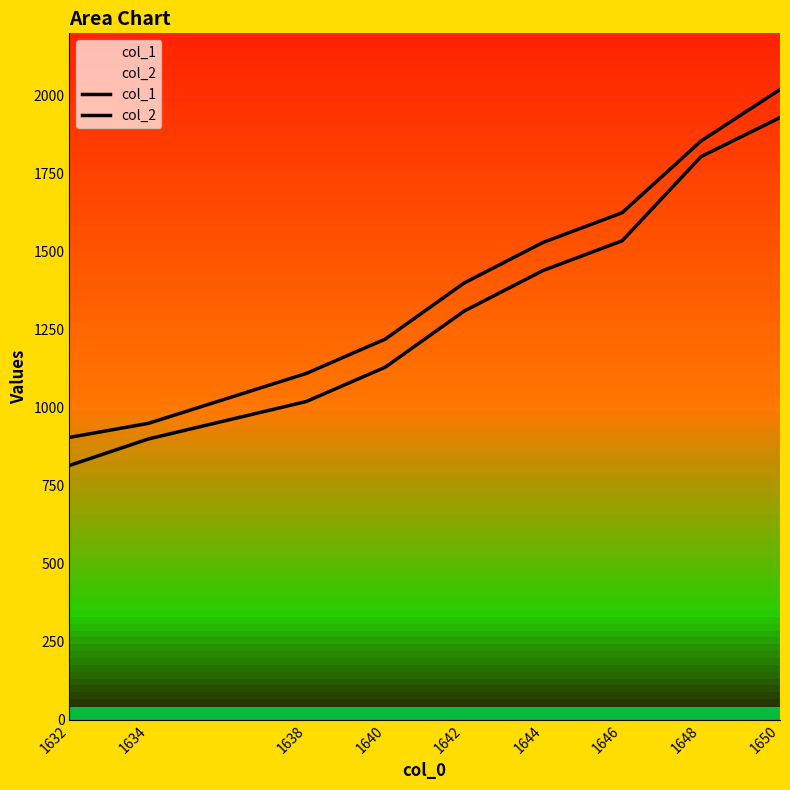

At which label does col_2 reach its peak?

1650